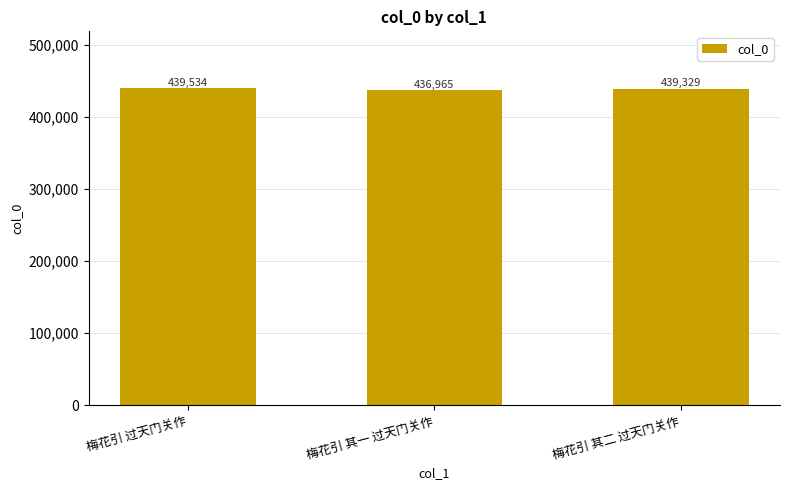

The value at 梅花引 过天门关作 is 439534. True or false?

True